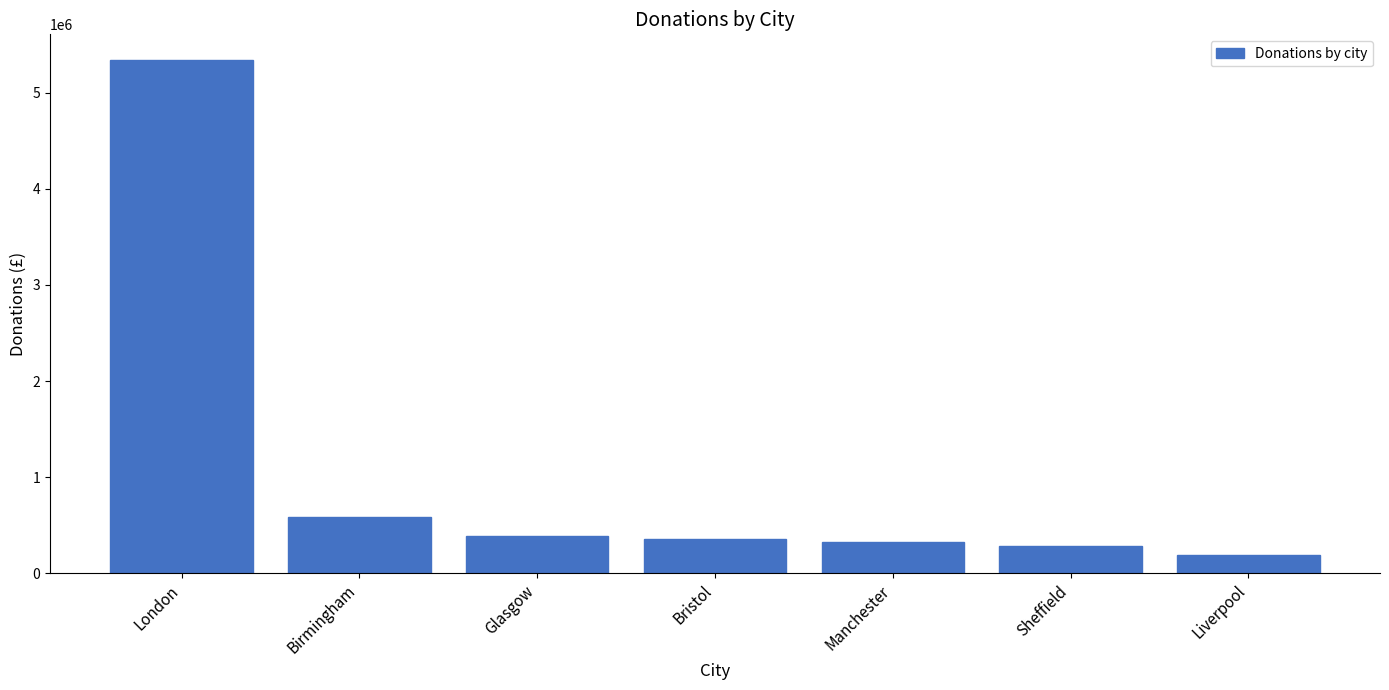

How many bars are there in total?

7